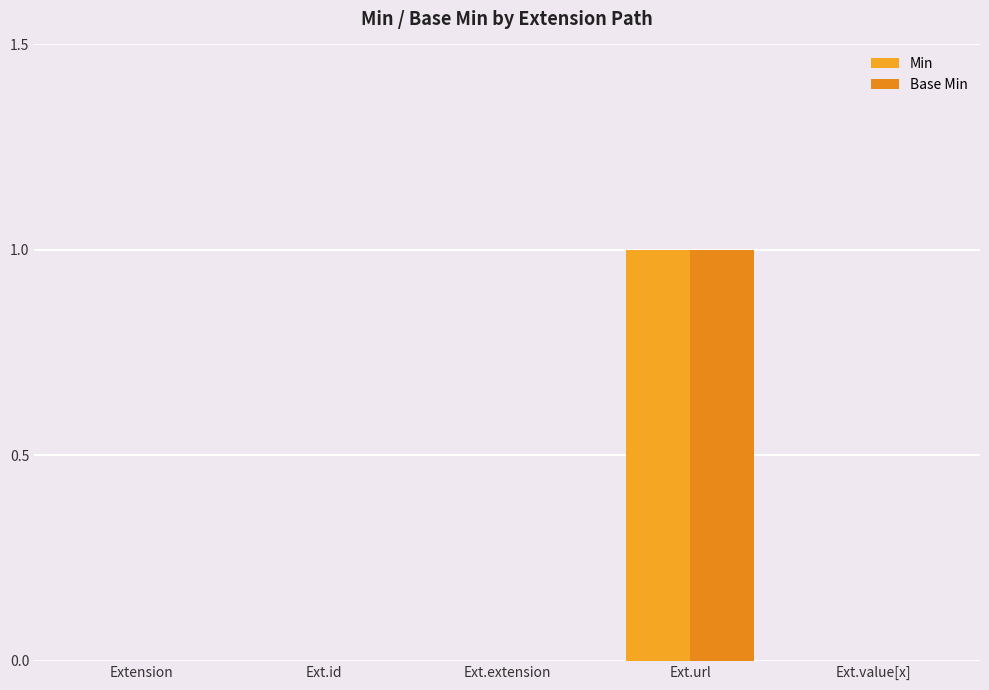

What is the label of the 3rd bar from the right?

Ext.extension